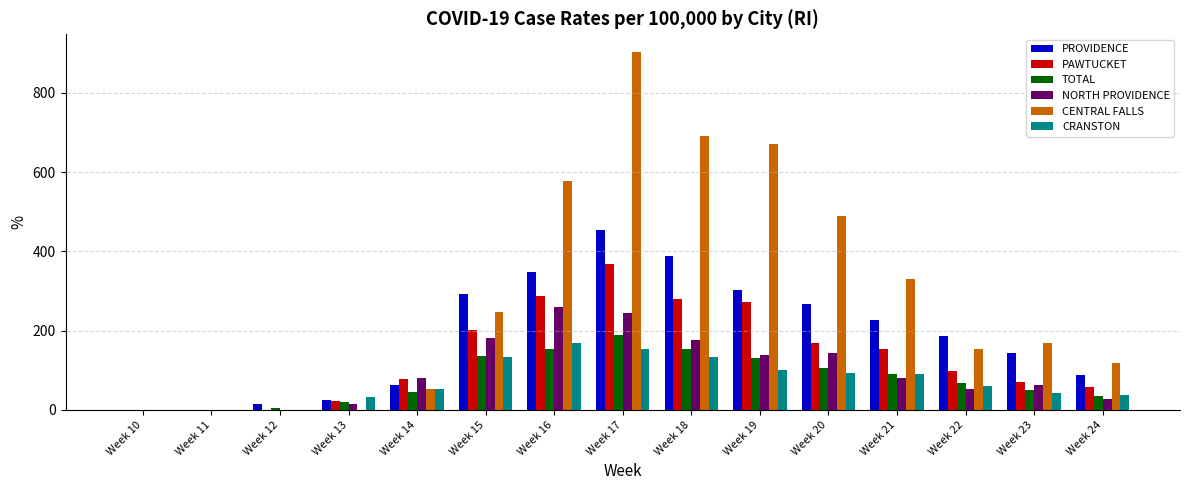

What are all the series names shown in the legend?

PROVIDENCE, PAWTUCKET, TOTAL, NORTH PROVIDENCE, CENTRAL FALLS, CRANSTON